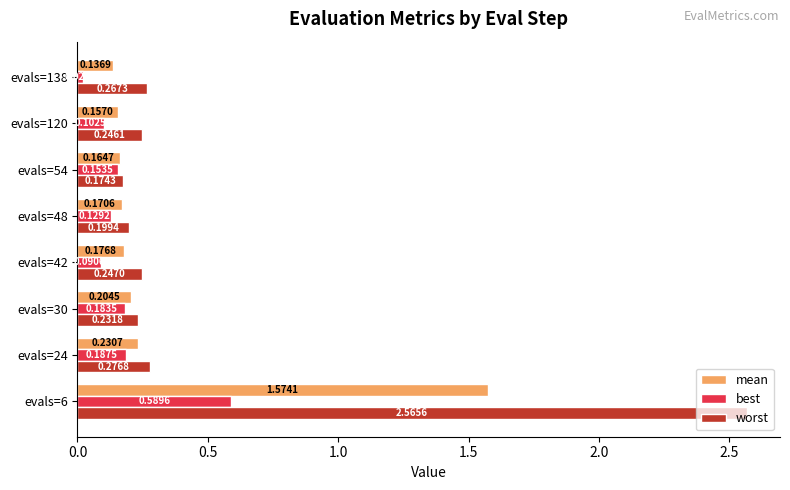

Rank the series by their average value, from lowest to highest.

best, mean, worst